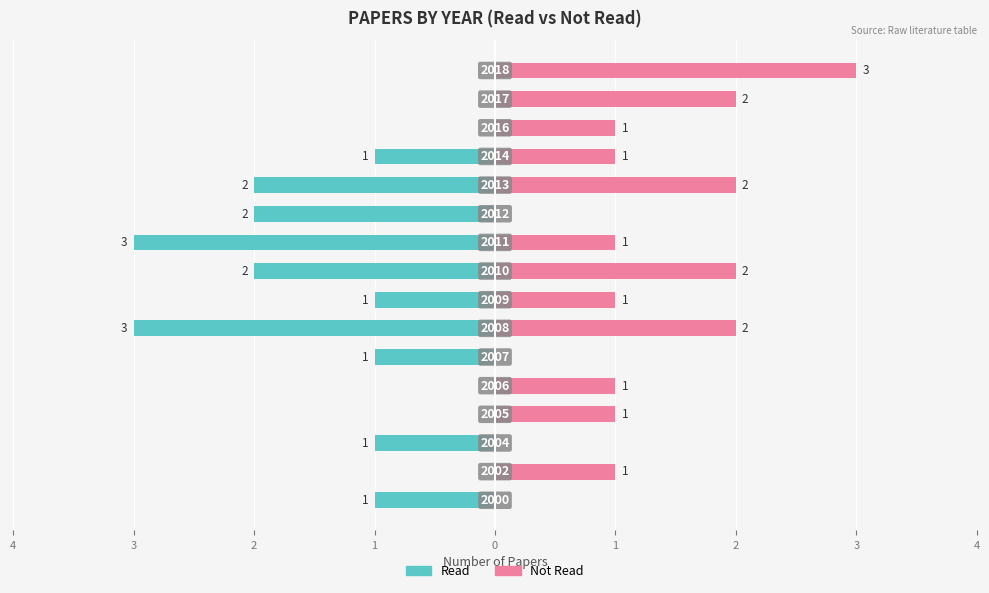

What is the label of the 6th bar from the left?

1